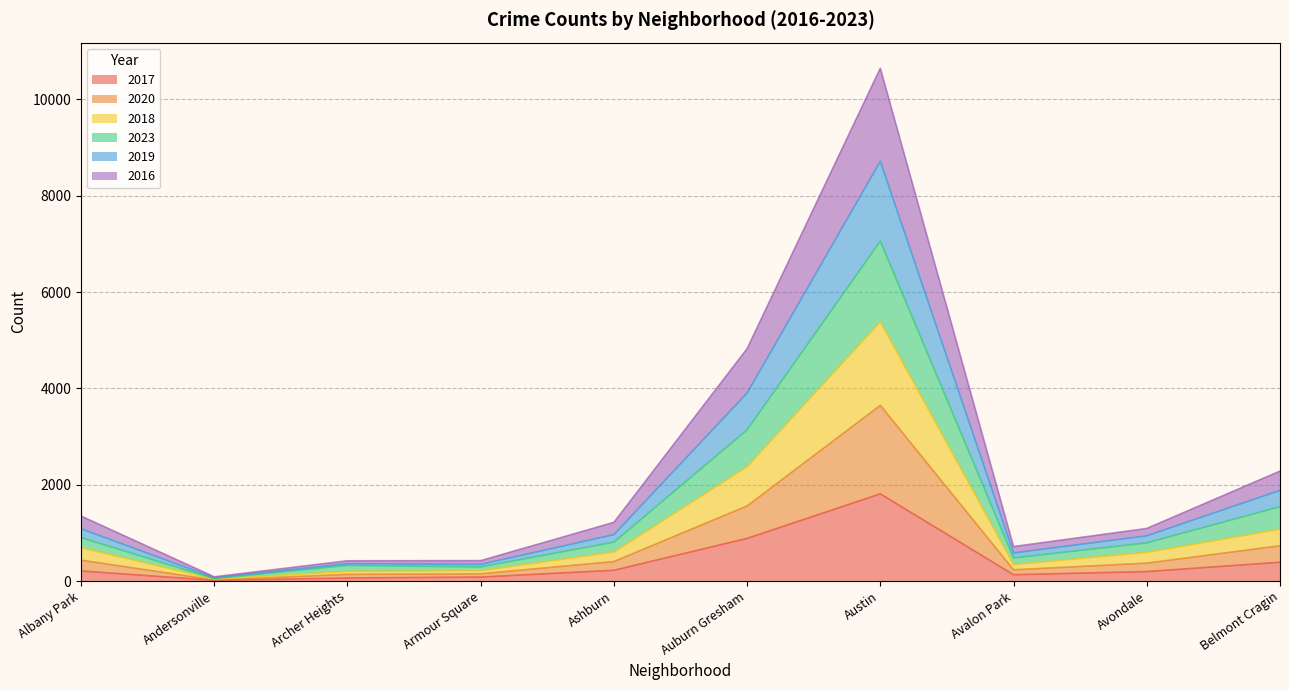

At which category is the sum across all series the highest?

Austin